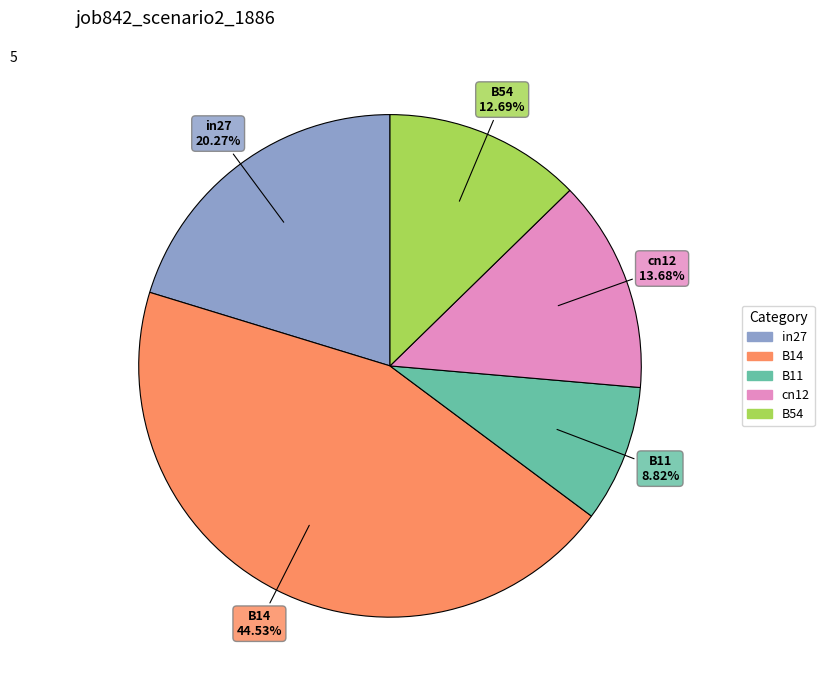

True or false: B11 accounts for 9% of the total.

True